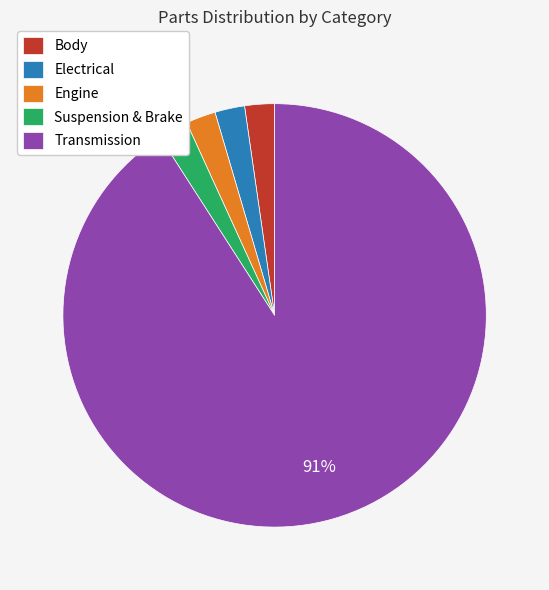

What percentage is the Body slice, to the nearest percent?

2%